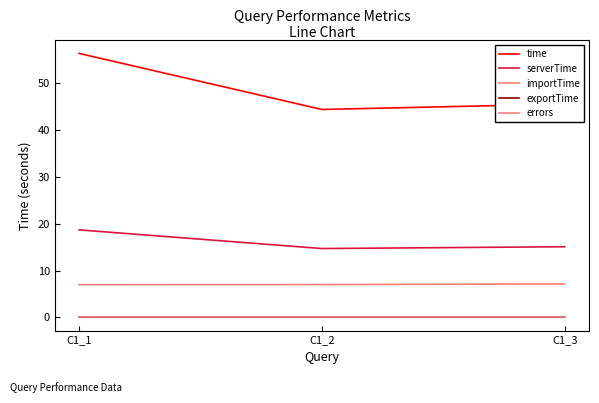

Which series has the widest spread of values?

time